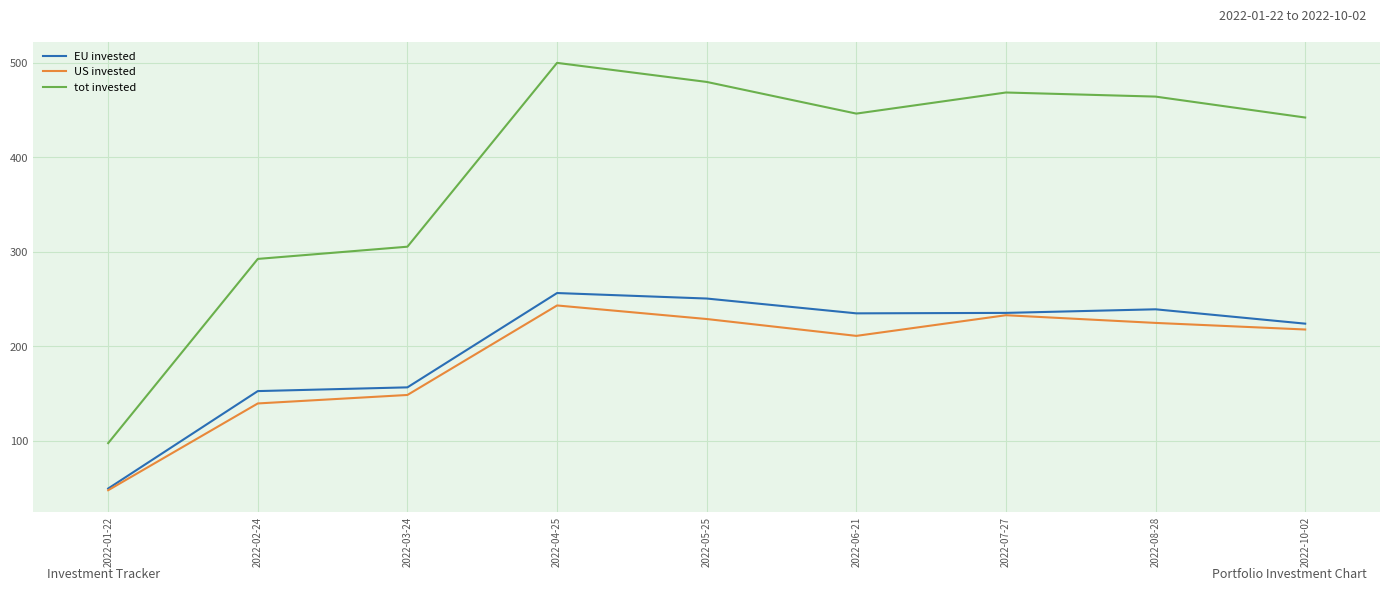

List the labels in order of tot invested value, largest first.

2022-04-25, 2022-05-25, 2022-07-27, 2022-08-28, 2022-06-21, 2022-10-02, 2022-03-24, 2022-02-24, 2022-01-22